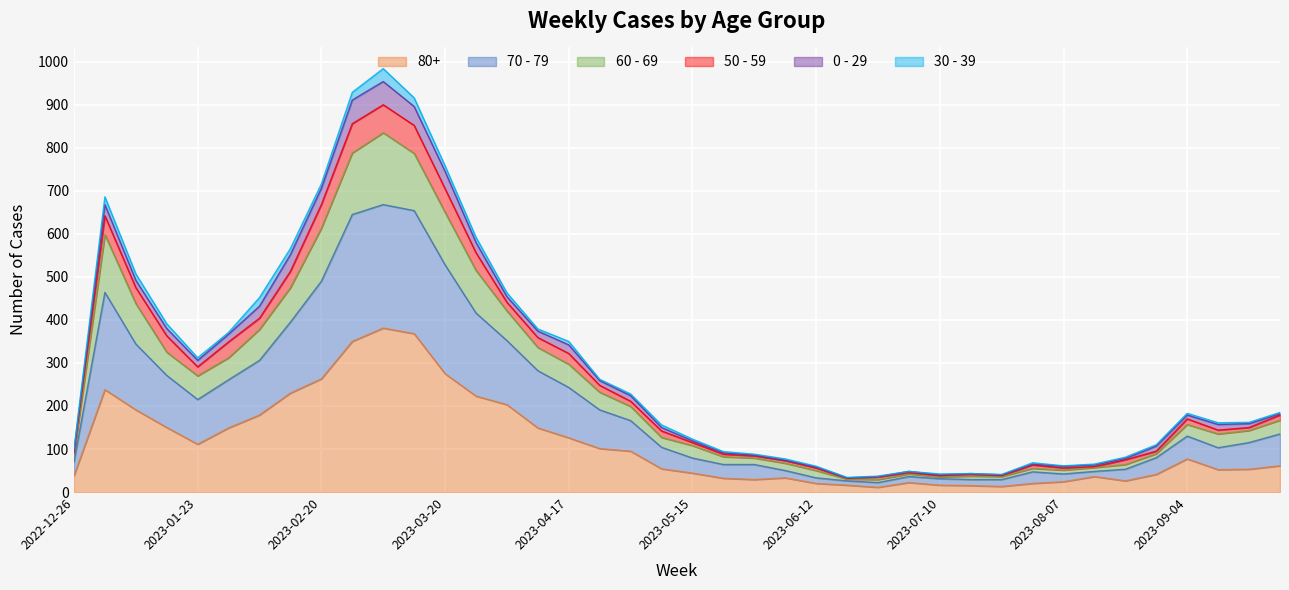

At which category is the sum across all series the highest?

2023-03-06